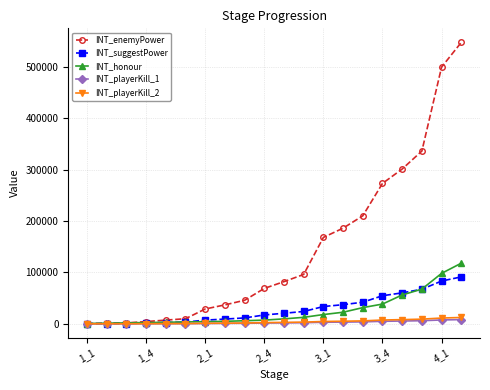

Which series has the largest total across all categories?

INT_enemyPower